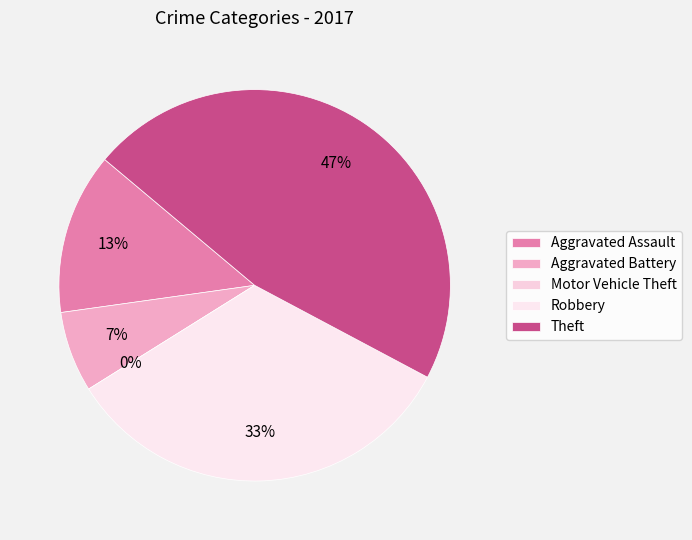

To the nearest percent, what portion does Theft represent?

47%